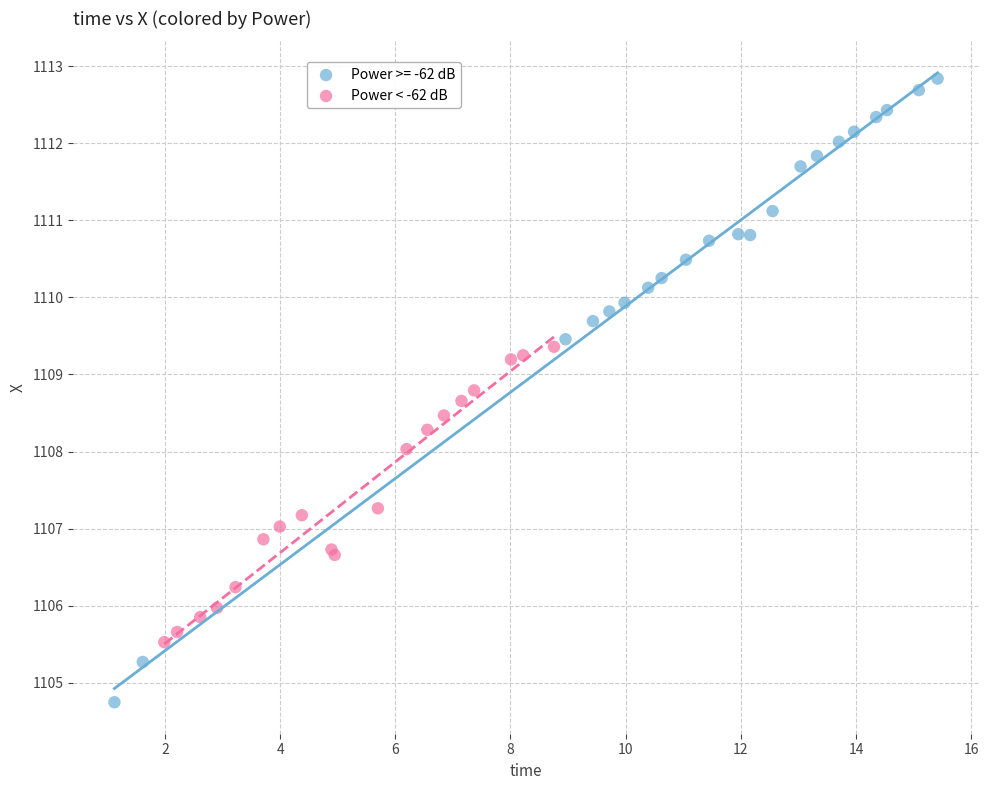

Which series reaches the maximum Y coordinate?

Power >= -62 dB